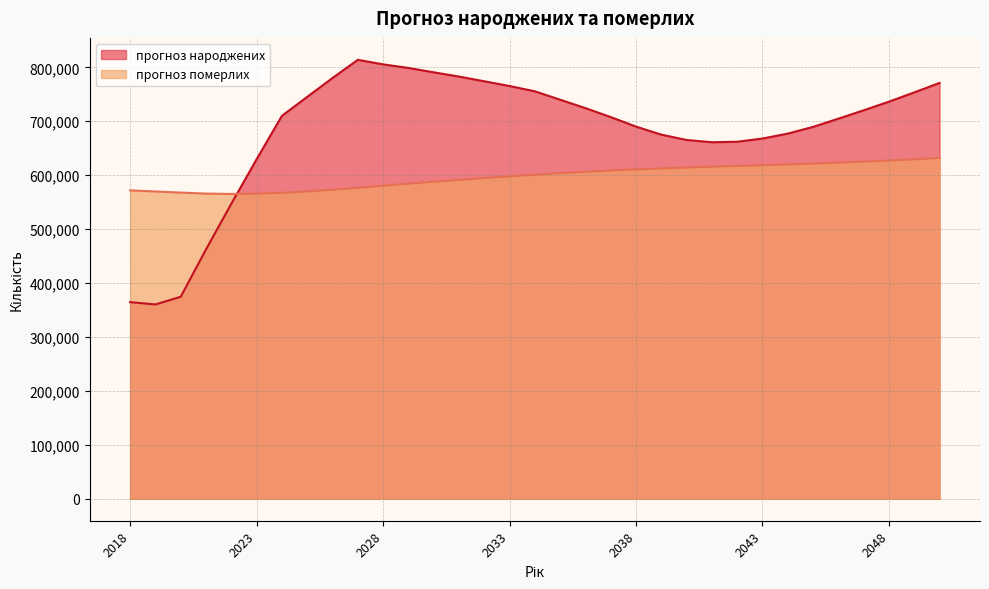

Which series changed the most between 2027 and 2046?

прогноз народжених